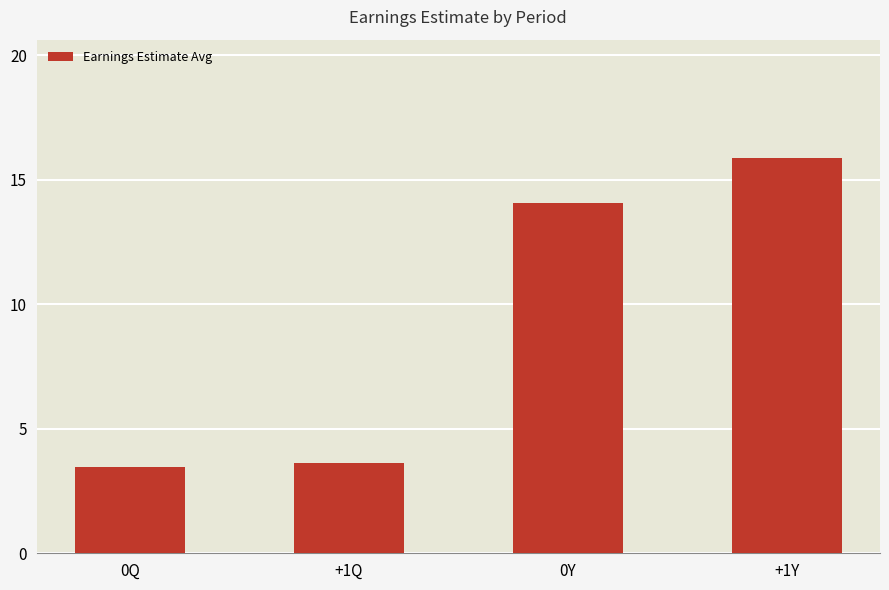

Reading left to right, list all the values displayed in this chart.

0Q=3.5	+1Q=3.6	0Y=14.1	+1Y=15.9